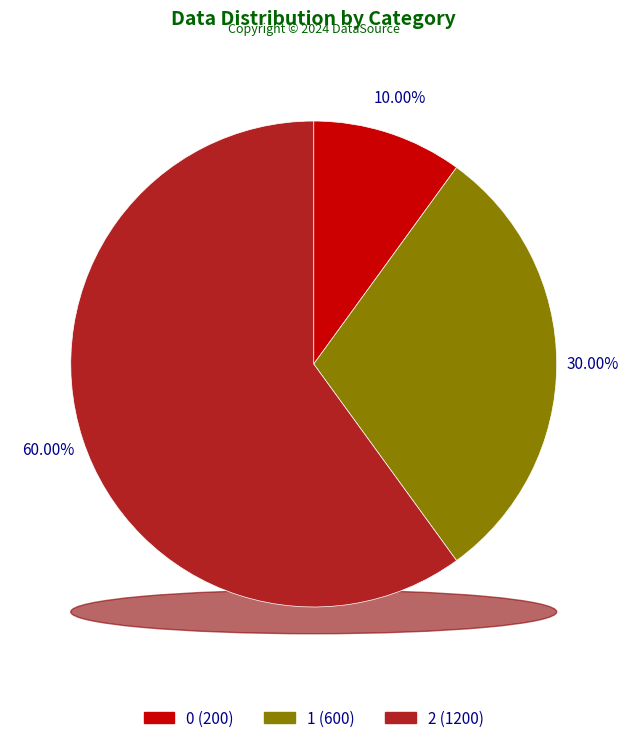

Which category has the biggest portion of the pie?

2